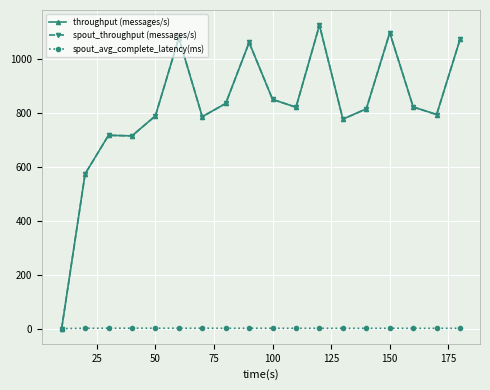

Rank the series by their maximum value, from lowest to highest.

spout_avg_complete_latency(ms), throughput (messages/s), spout_throughput (messages/s)